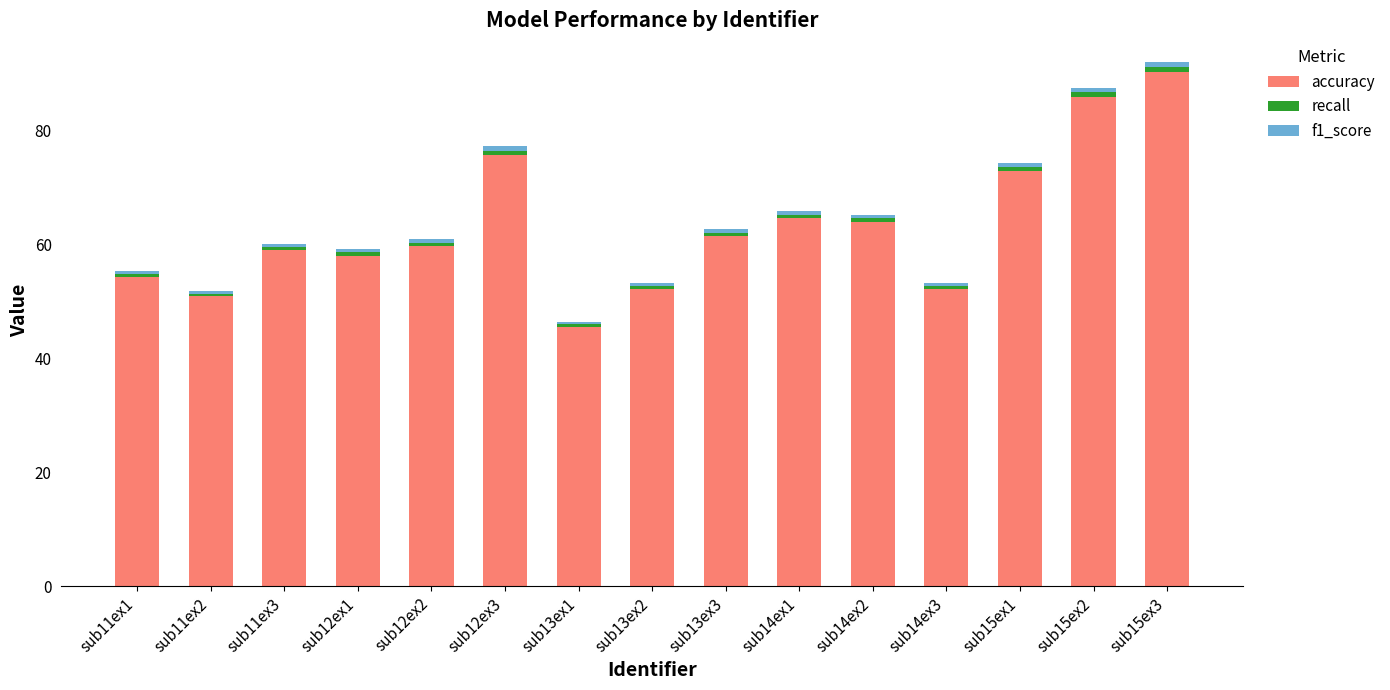

What is the sum of all accuracy values?

946.5